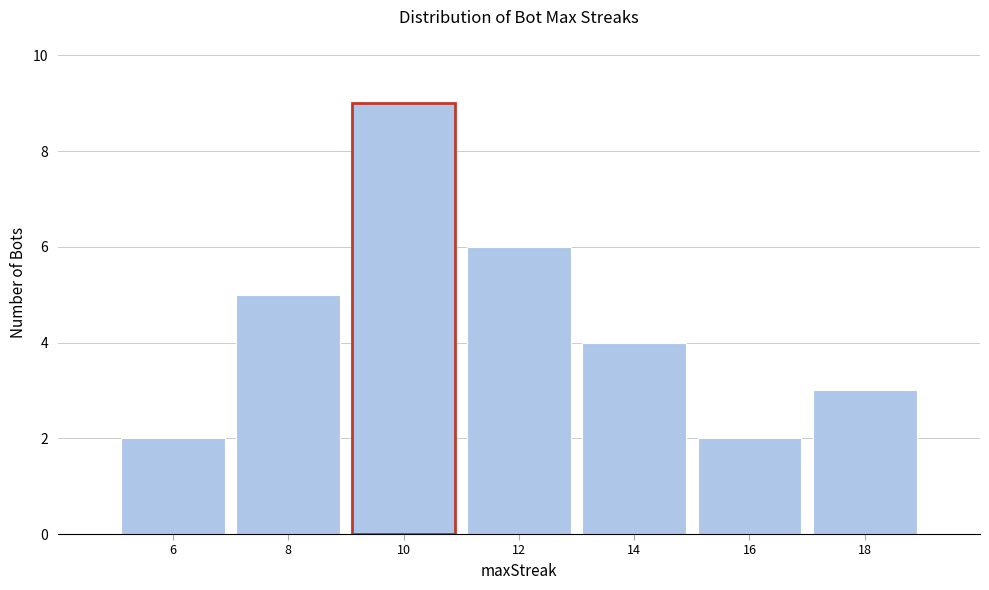

Reading left to right, list all the values displayed in this chart.

2	5	9	6	4	2	3